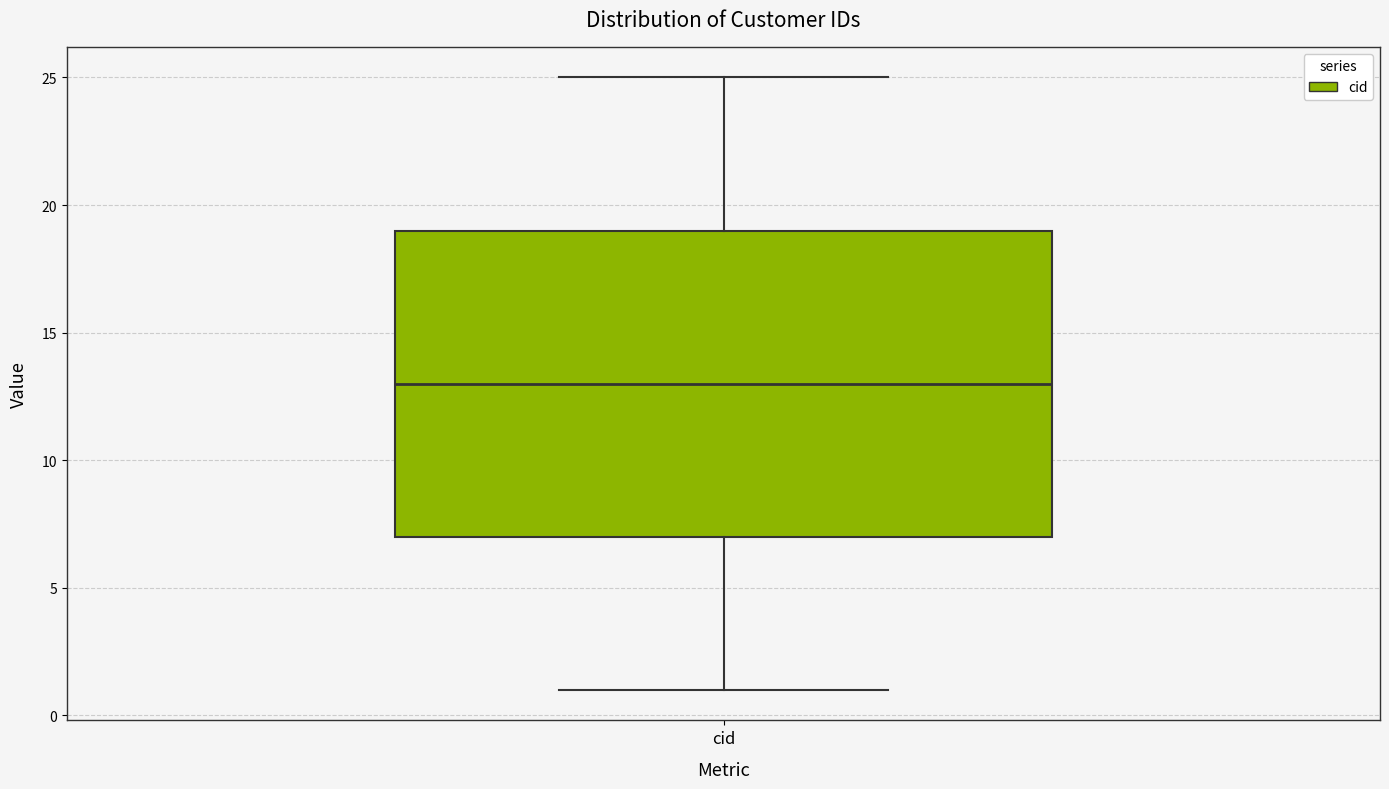

Transcribe this box plot: give where the median line is, the range the box spans, and where the two whiskers end, as read against the y-axis. The values are not printed on the chart, so give them approximately, as read against the axis.

median 13, box 7 to 19, whiskers 1 to 25